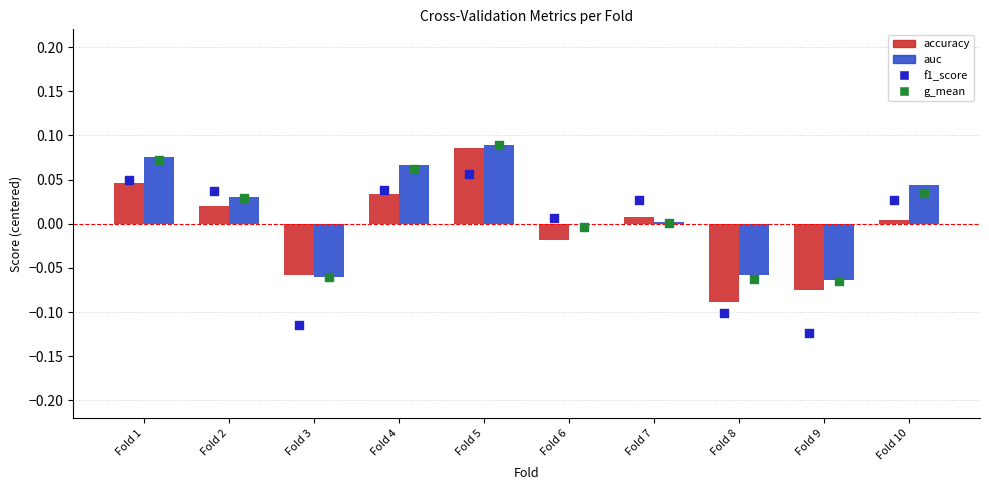

At how many categories does at least one series exceed 0?

7